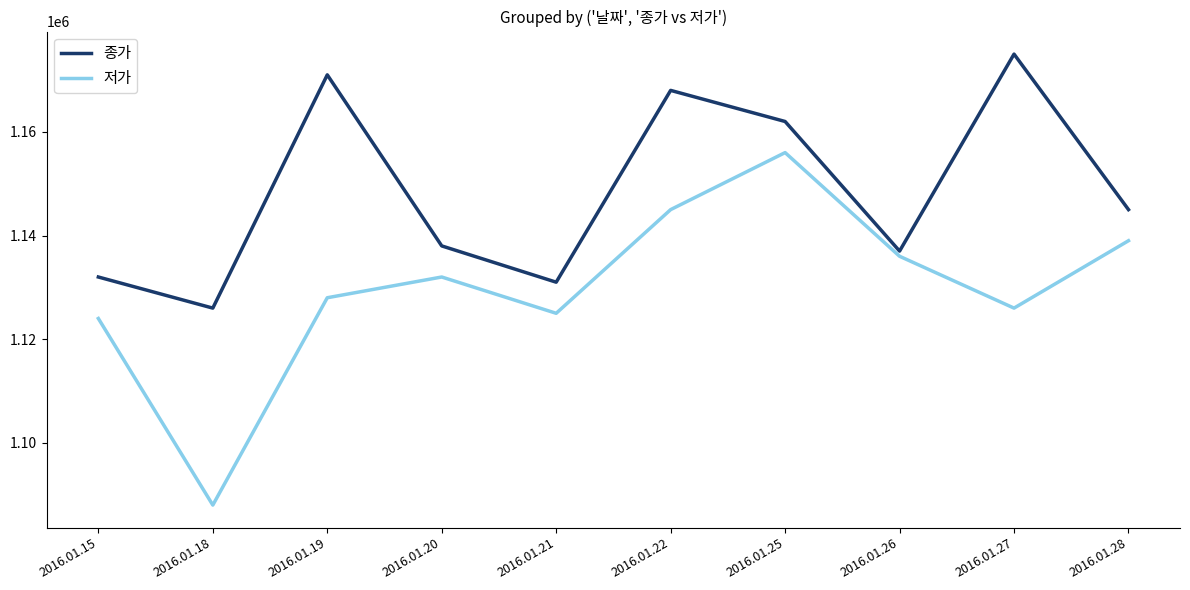

True or false: 종가 has more than 2 interior local peaks.

True